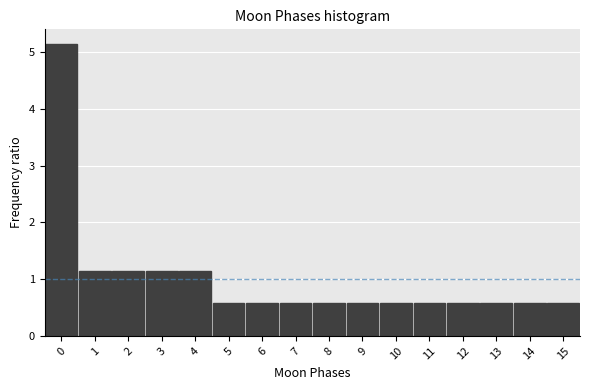

What is the height of the bar covering 6.5 to 7.5 on the x-axis? The values are not printed on the chart, so give them approximately, as read against the axis.

0.6